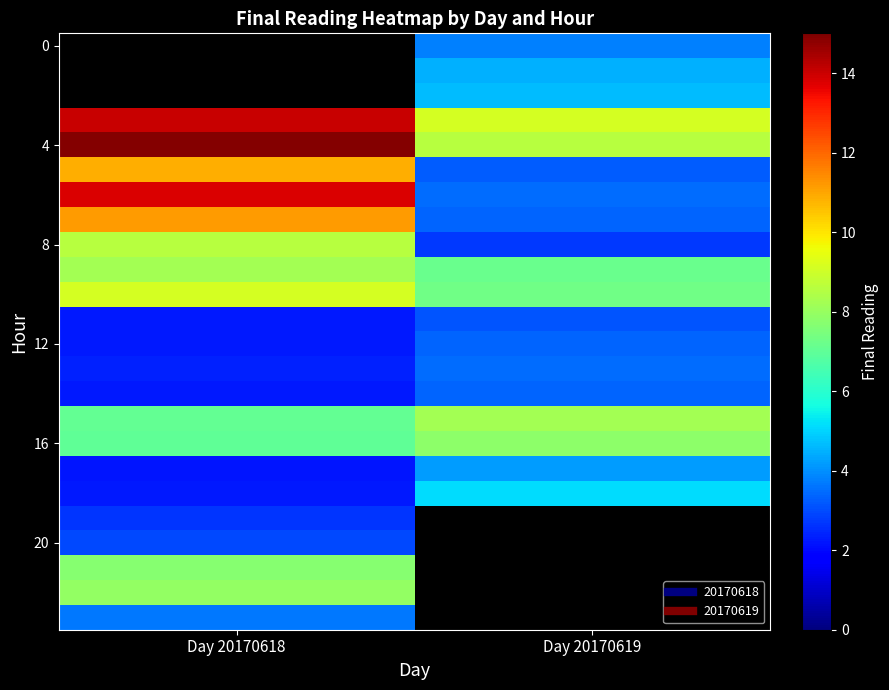

The value of 20 at Day 20170618 is 1.9. True or false?

False